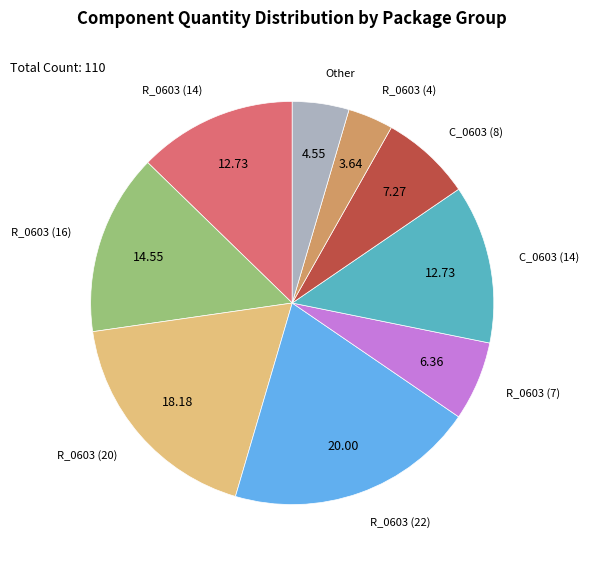

Is there a majority slice in this chart?

No